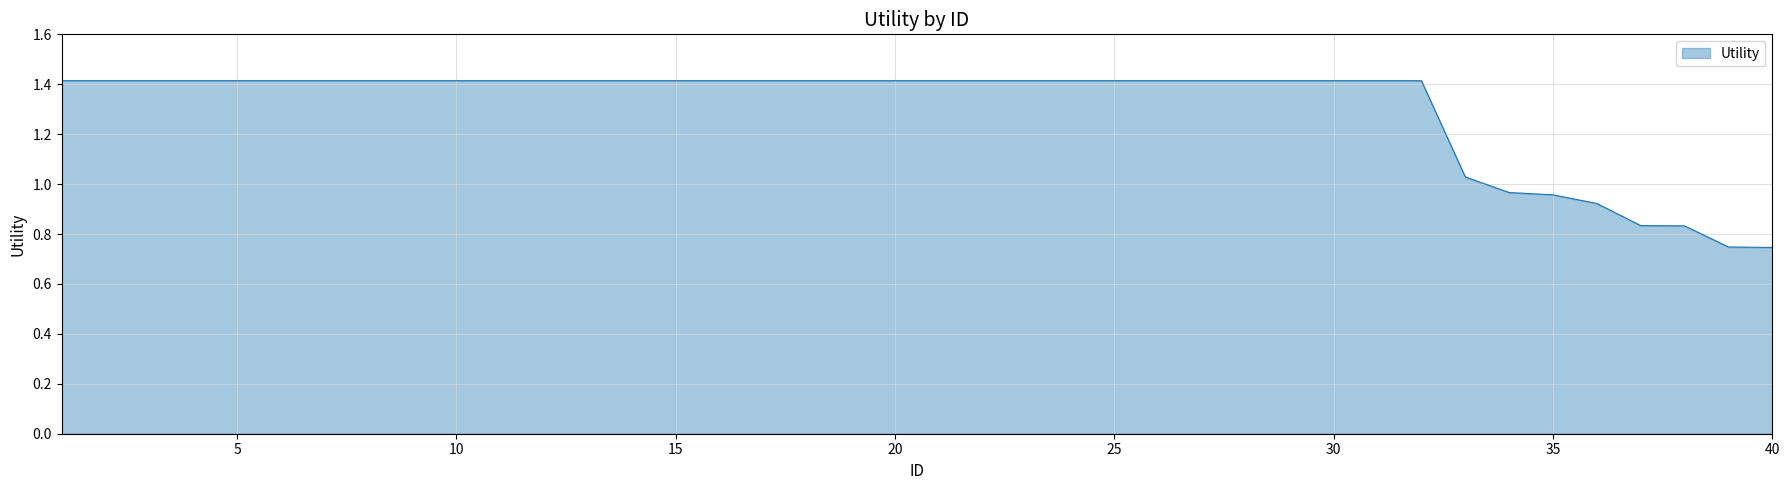

How many values exceed 1?

33